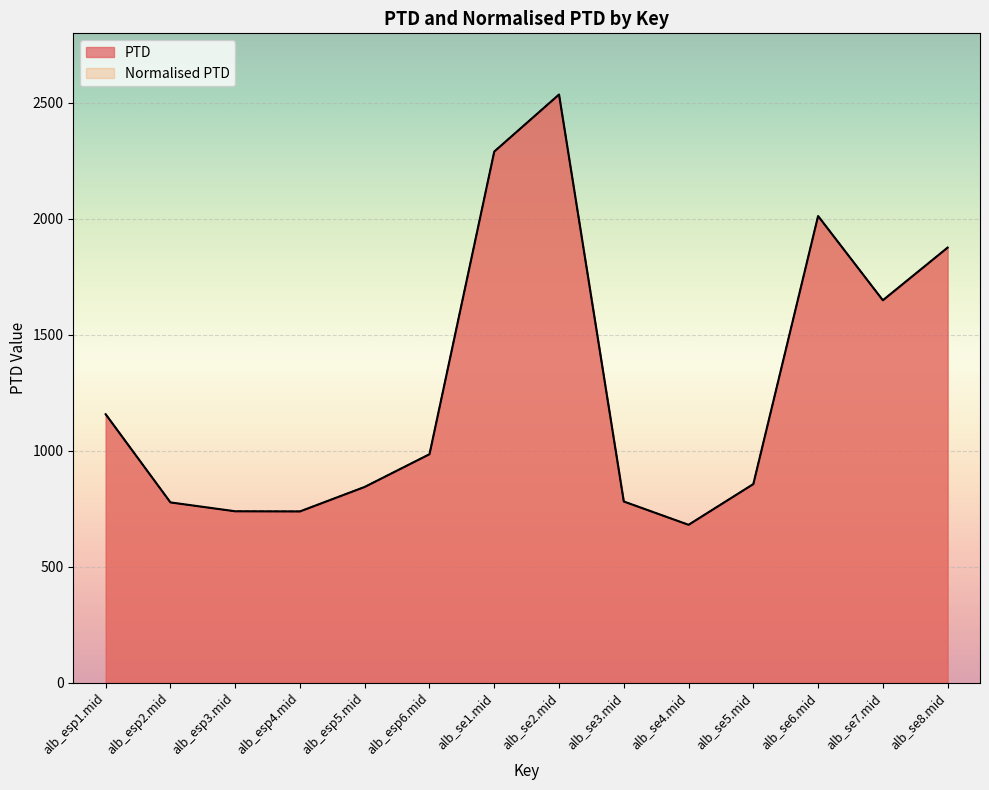

At alb_se4.mid, list the series in order from smallest to largest.

PTD, Normalised PTD